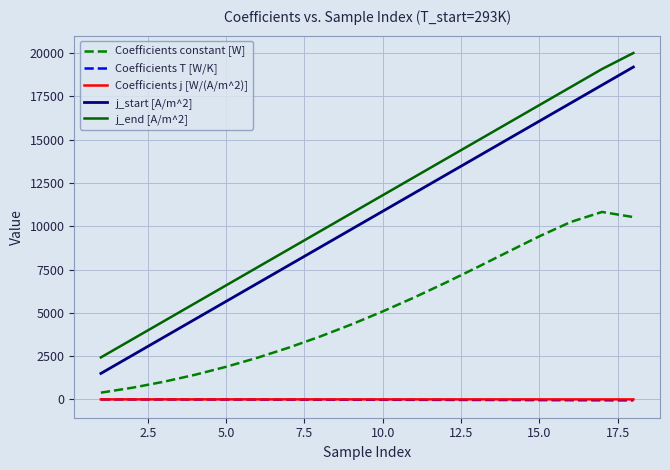

Which series has the largest range (max minus min)?

j_start [A/m^2]